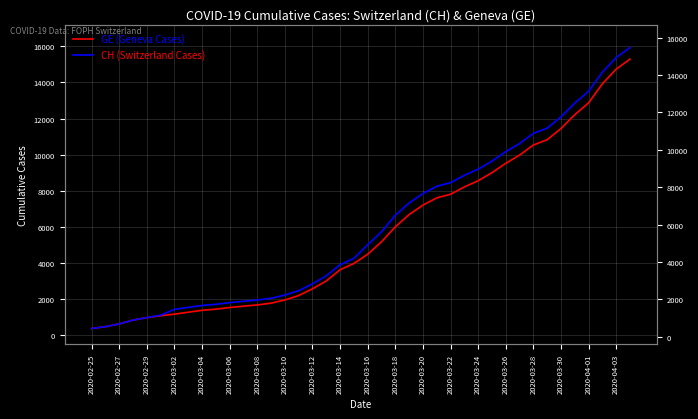

Which category has the lowest value across all series?

2020-02-25